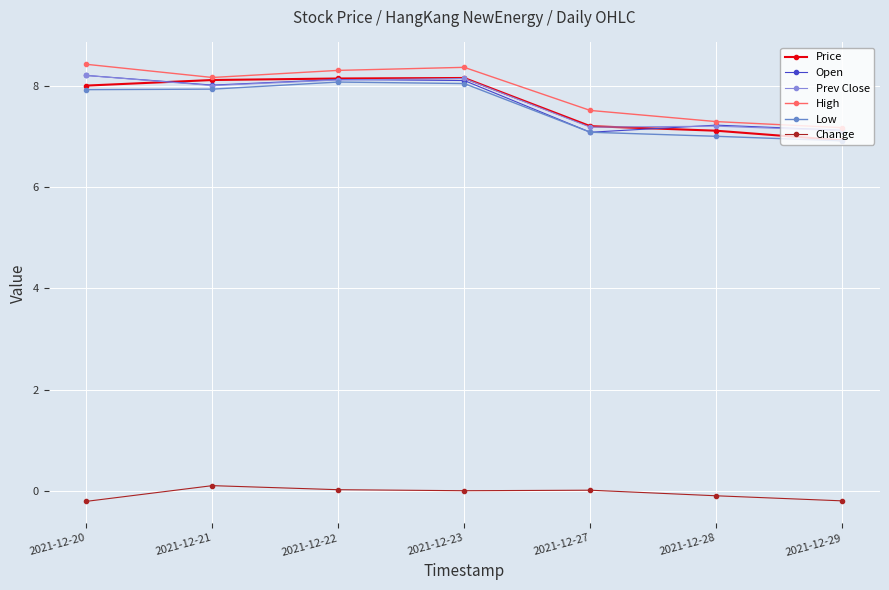

What value does the Open series have at 2021-12-22?

8.1